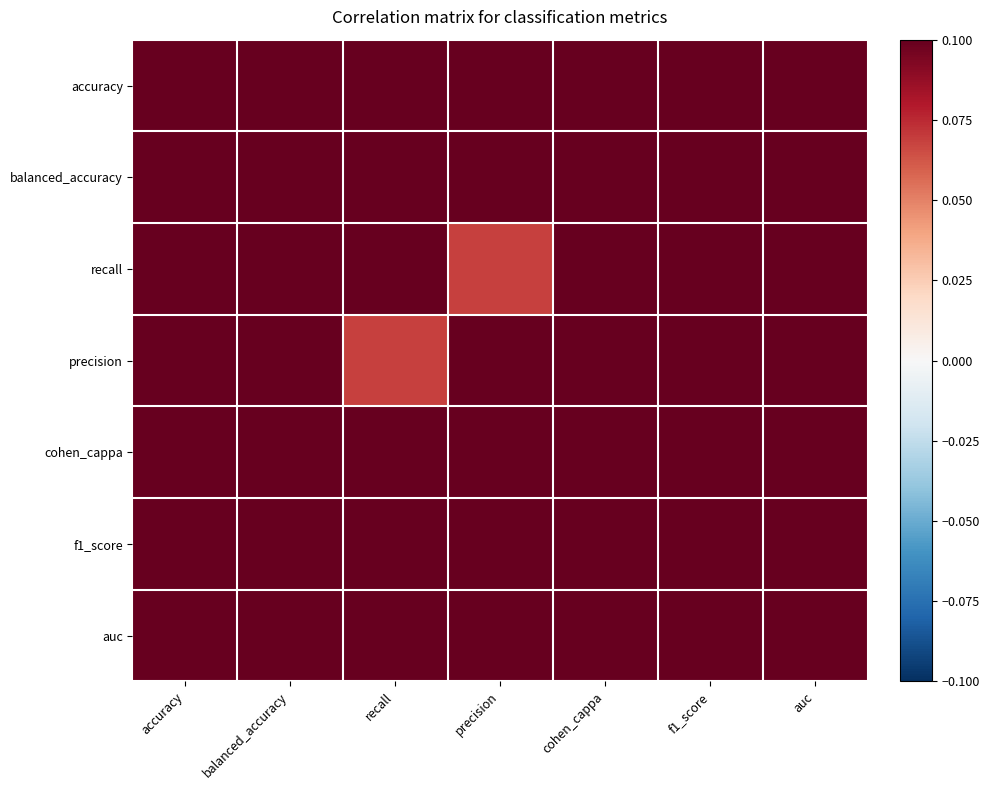

What is the difference between the highest and lowest values at accuracy?

0.6